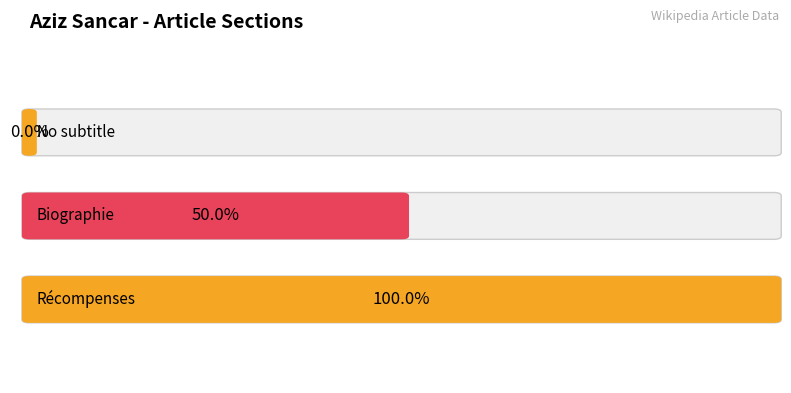

The chart shows a value of -1 at 0.0. True or false?

False